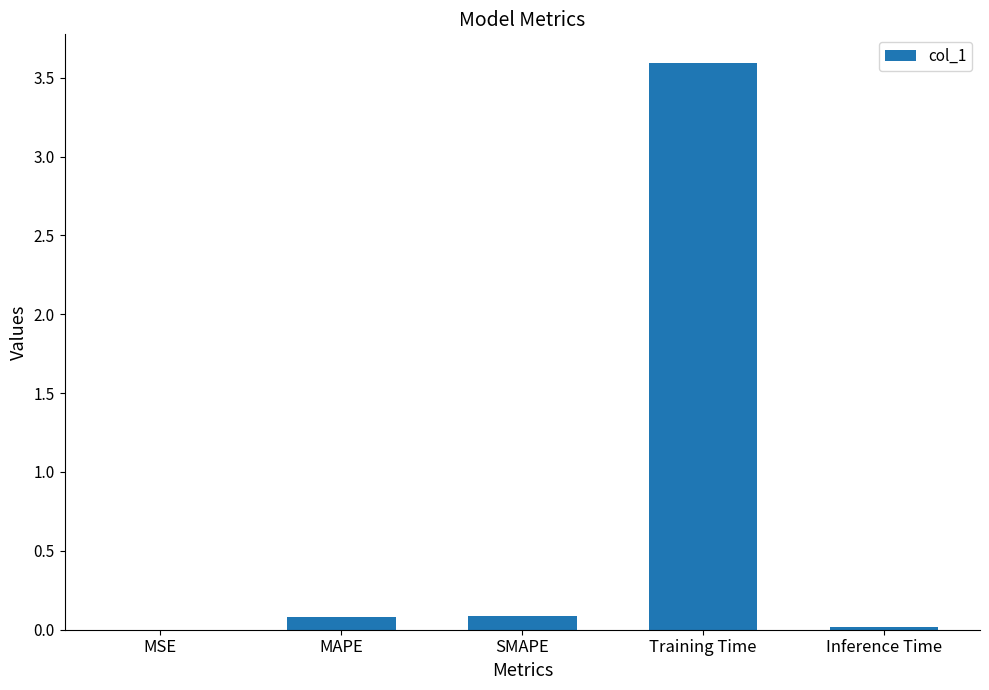

What is the maximum value shown in the chart?

3.6